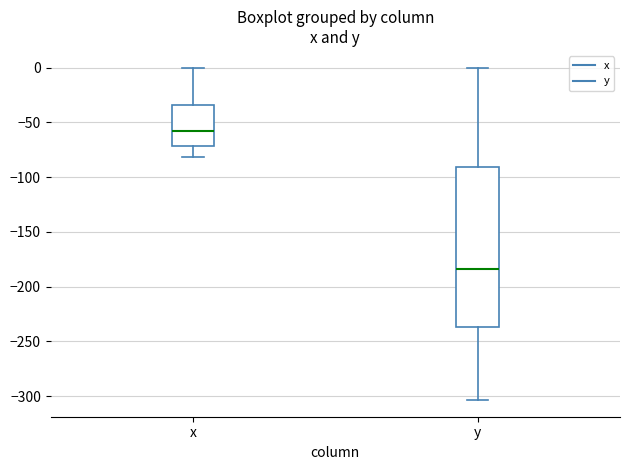

Which box is the tallest, from its lower edge to its upper edge?

y